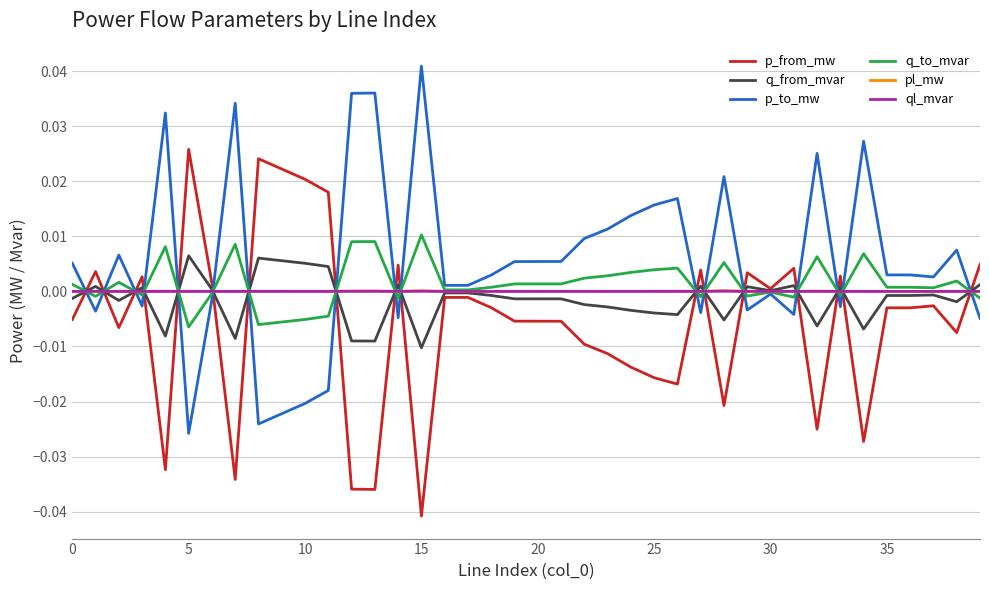

Which series has the largest total across all categories?

p_to_mw